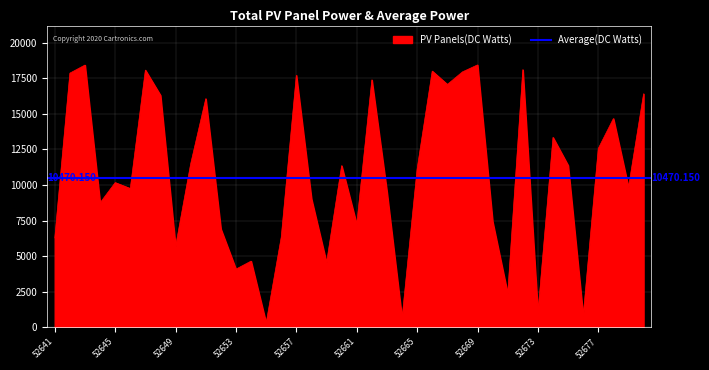

What is the greatest value displayed?

18444